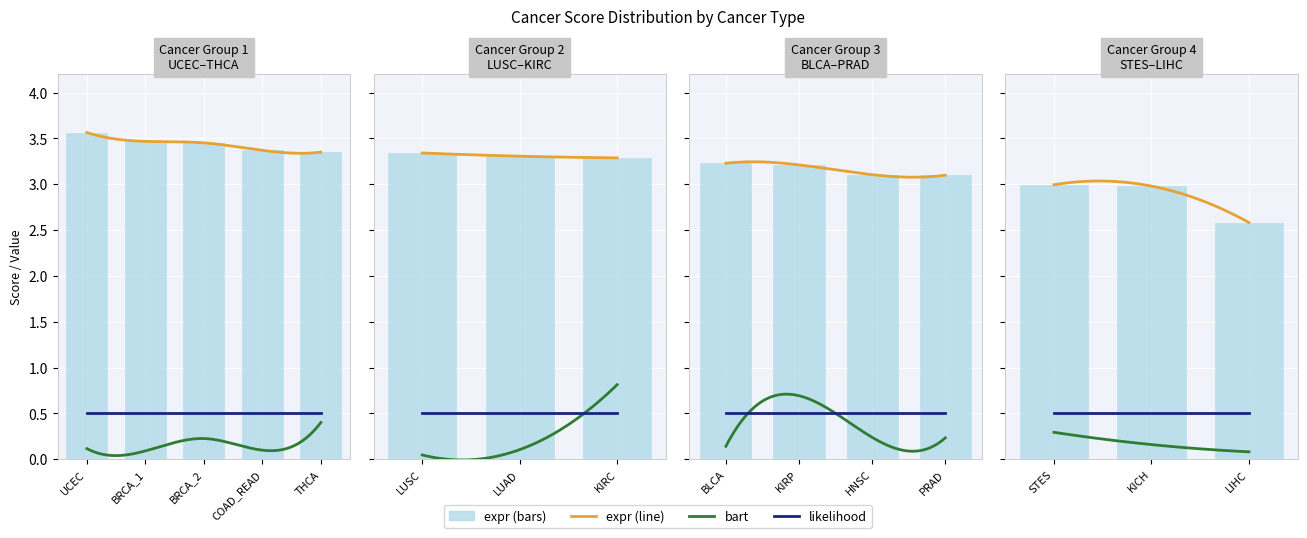

At which category is the sum across all series the highest?

KIRC